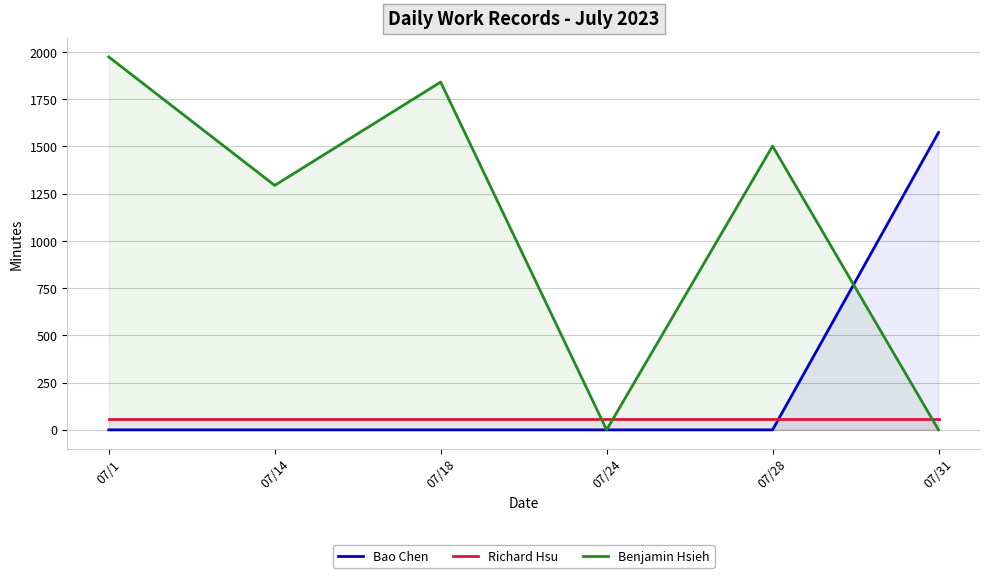

How many lines are shown in the chart?

3